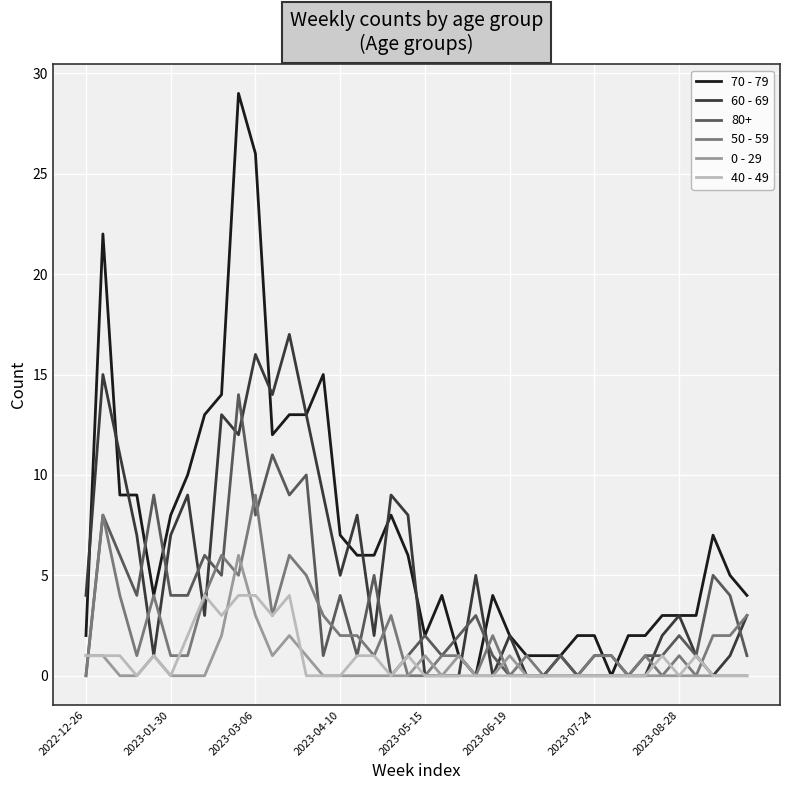

Which series has the largest total across all categories?

70 - 79